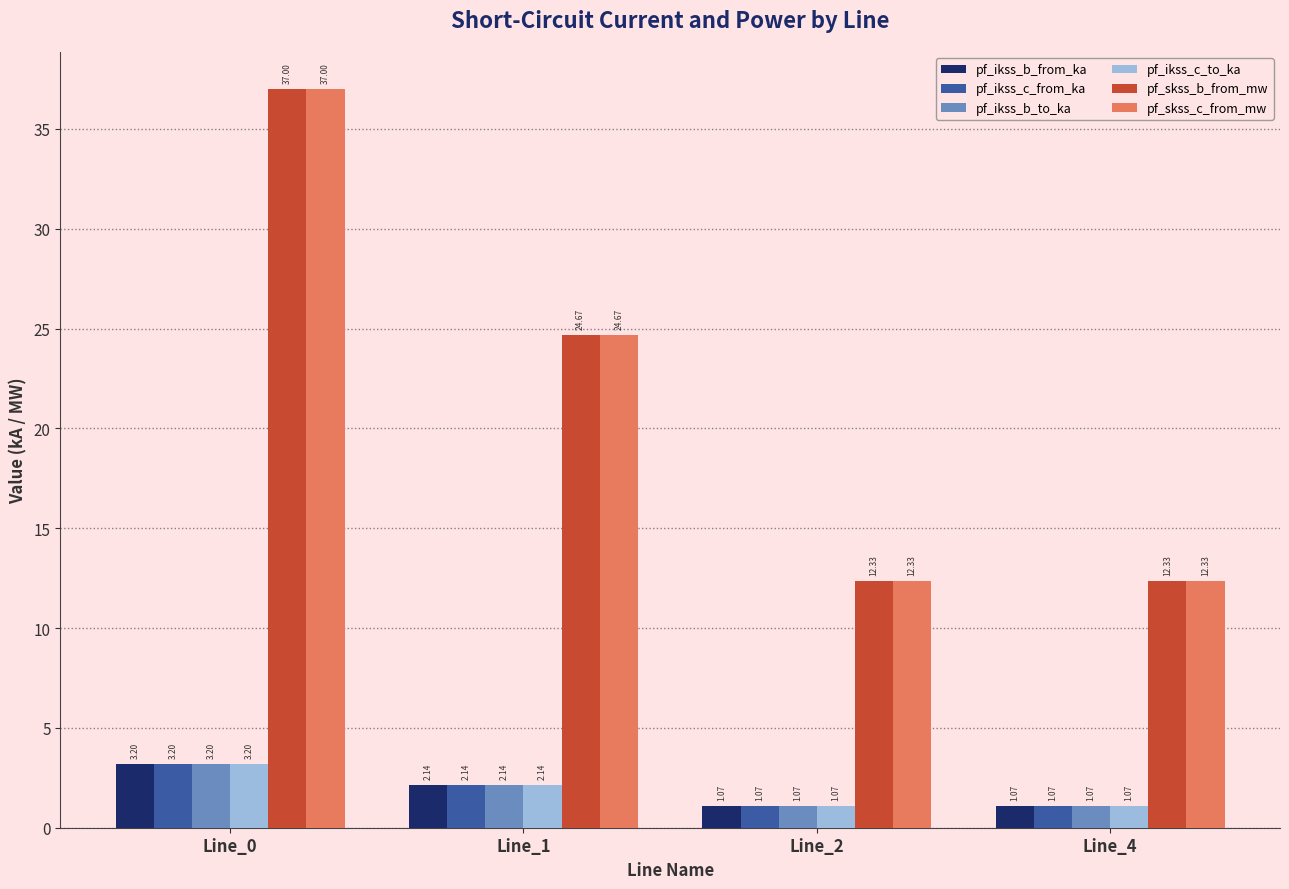

The value of pf_skss_c_from_mw at Line_1 is 43.2. True or false?

False